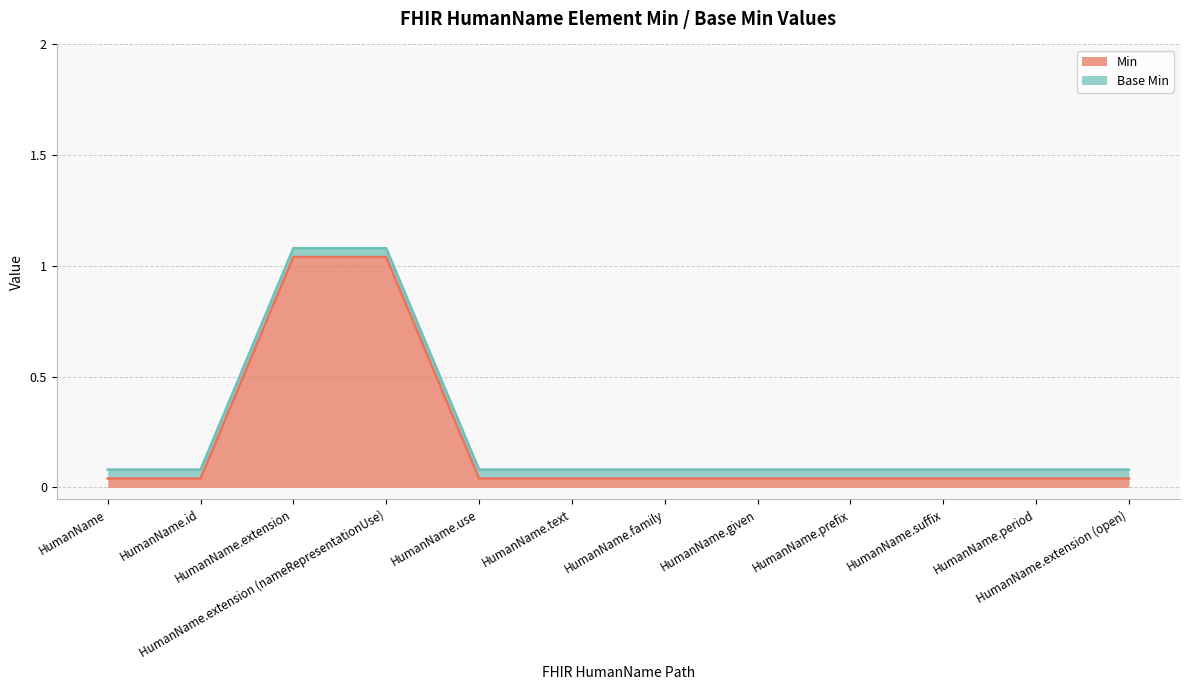

The value at HumanName.id is 0.0. True or false?

False